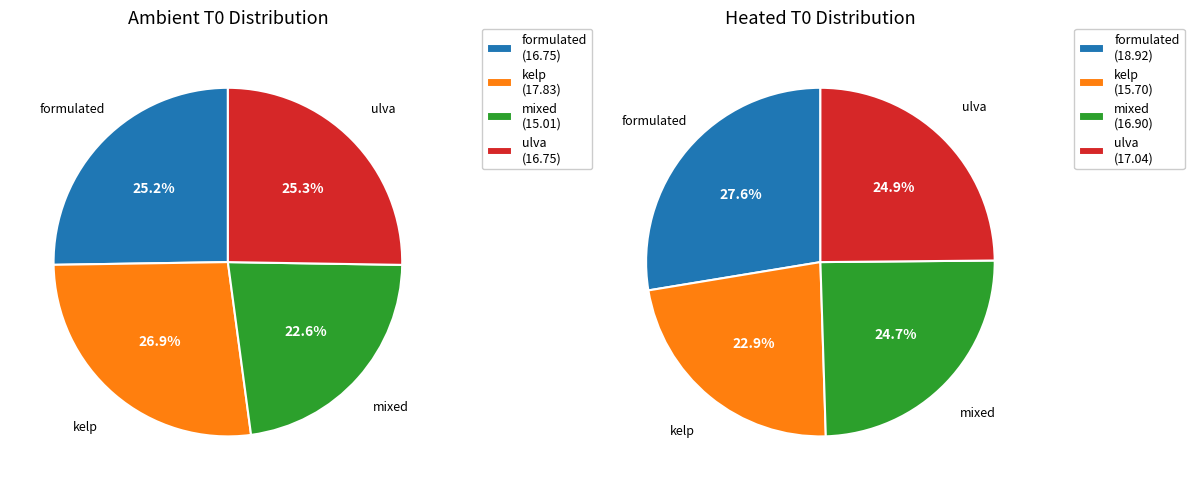

What percentage do kelp and mixed together represent?

49.5%